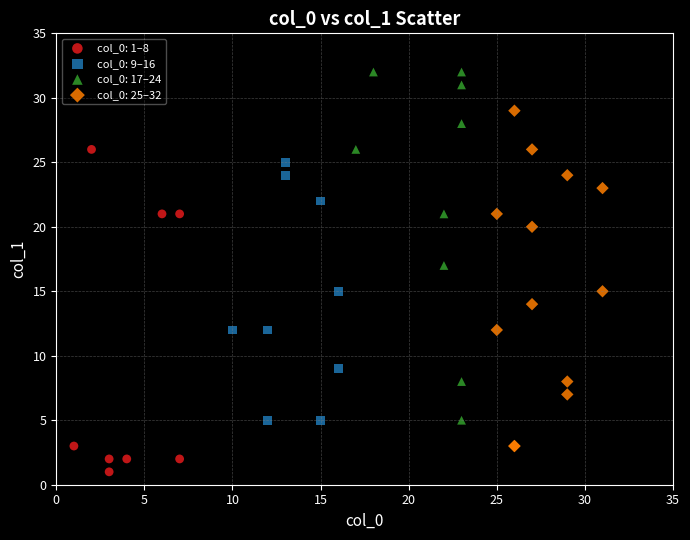

Which series reaches the minimum Y coordinate?

col_0: 1–8